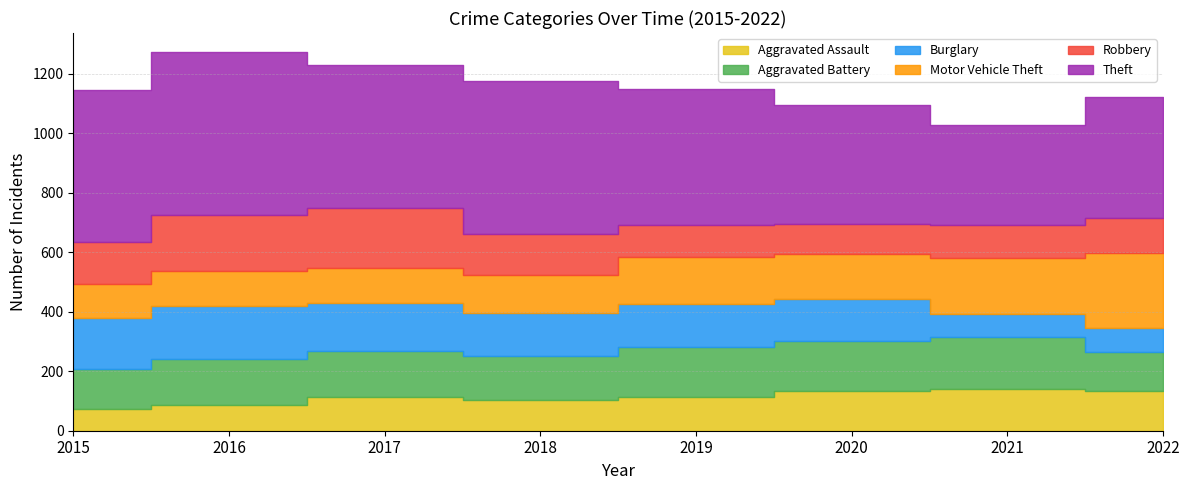

Is it true that Robbery equals 55 at 2021?

False